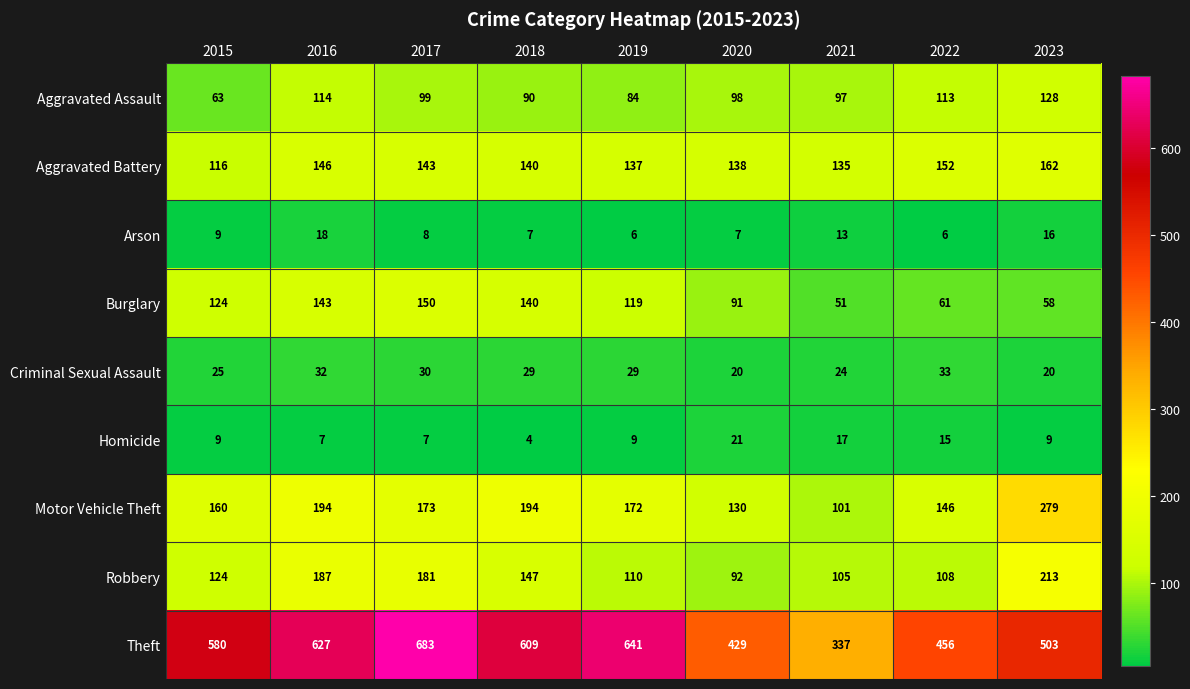

Which series changed the most between 2015 and 2016?

Robbery